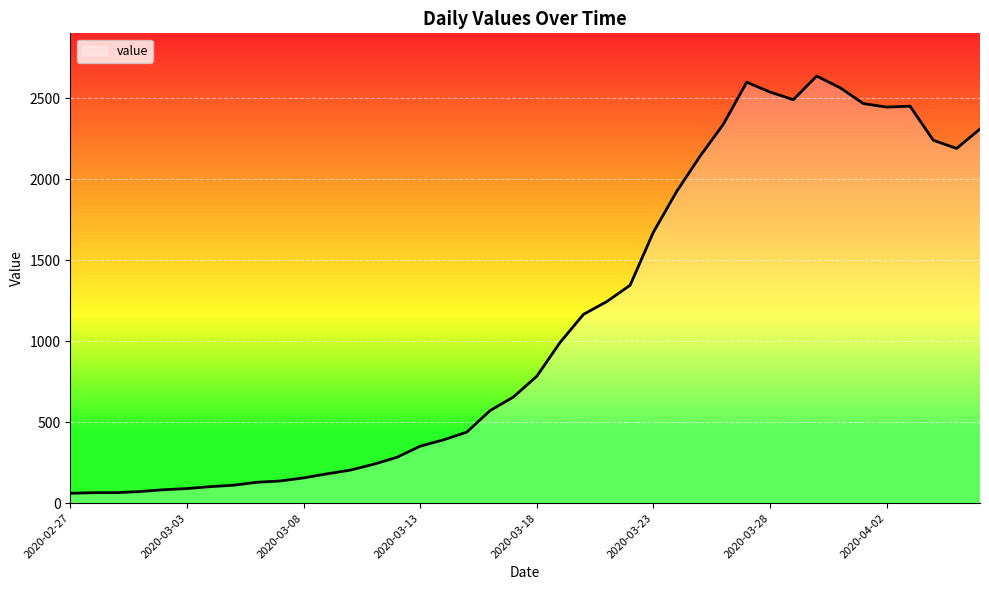

What is the smallest value displayed?

61